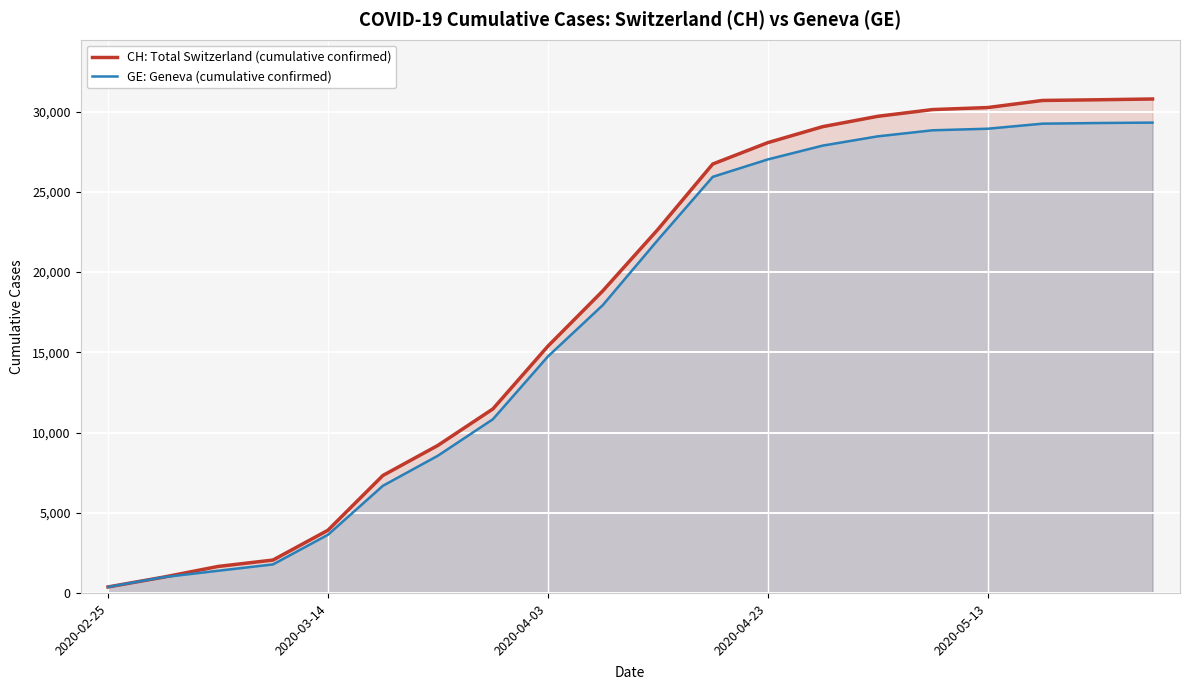

What is the sum of all CH: Total Switzerland (cumulative confirmed) values?

359954